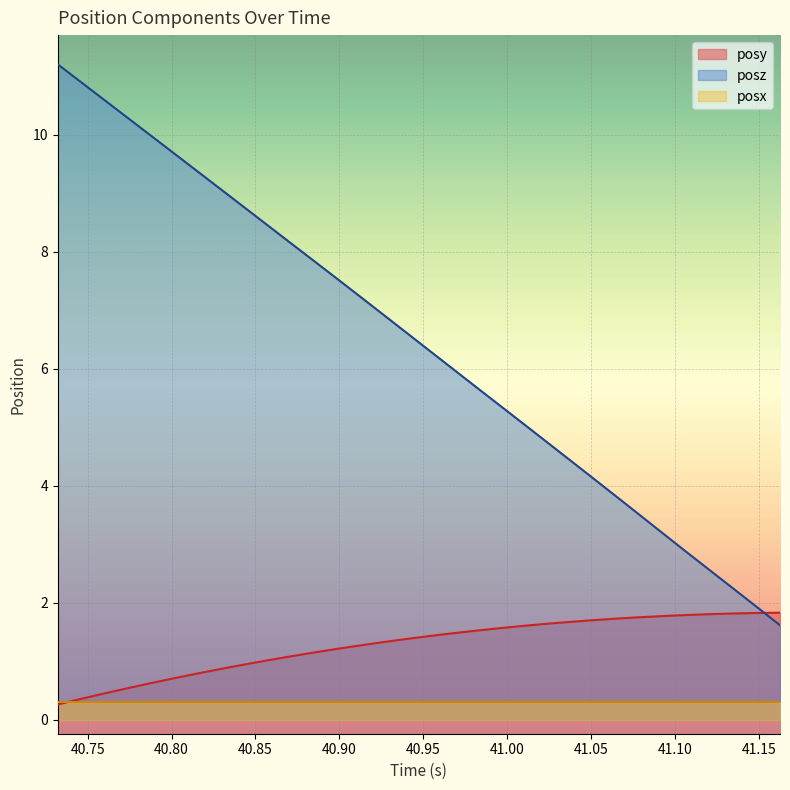

List the series in order of their peak value, lowest first.

posx, posy, posz